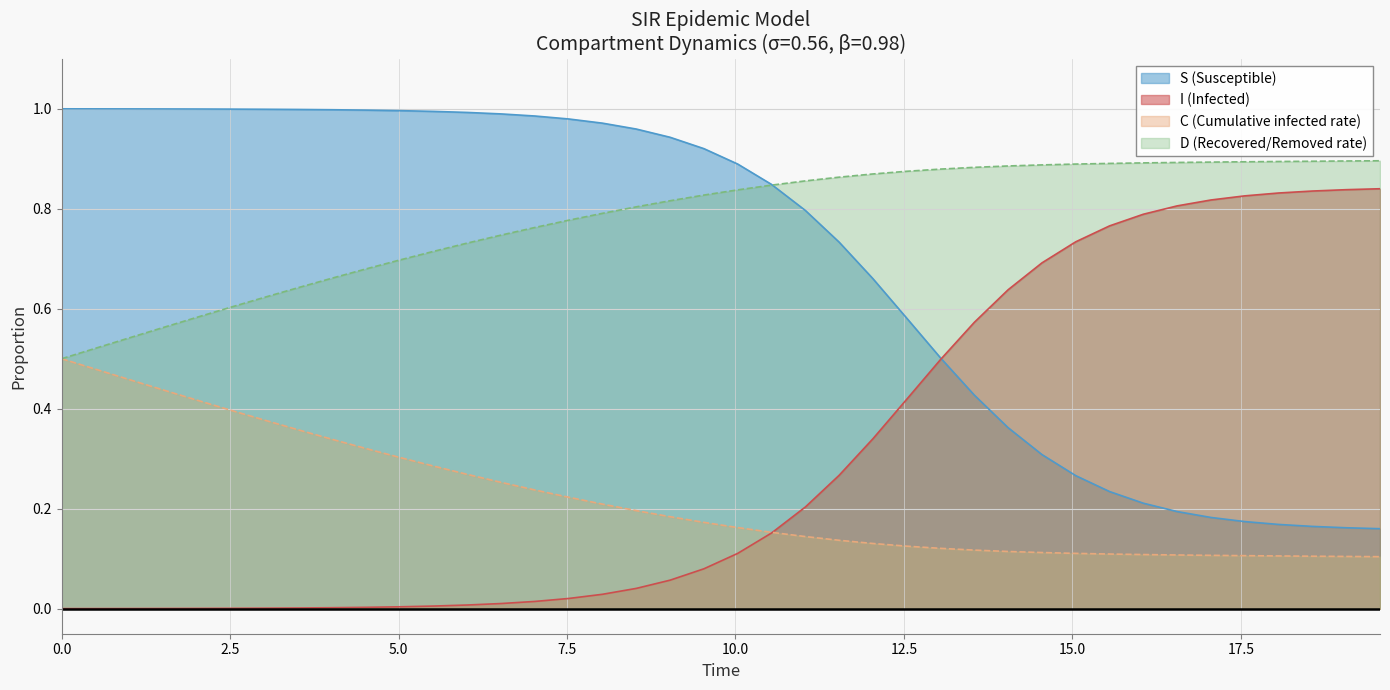

What is the sum of all C values?

8.8